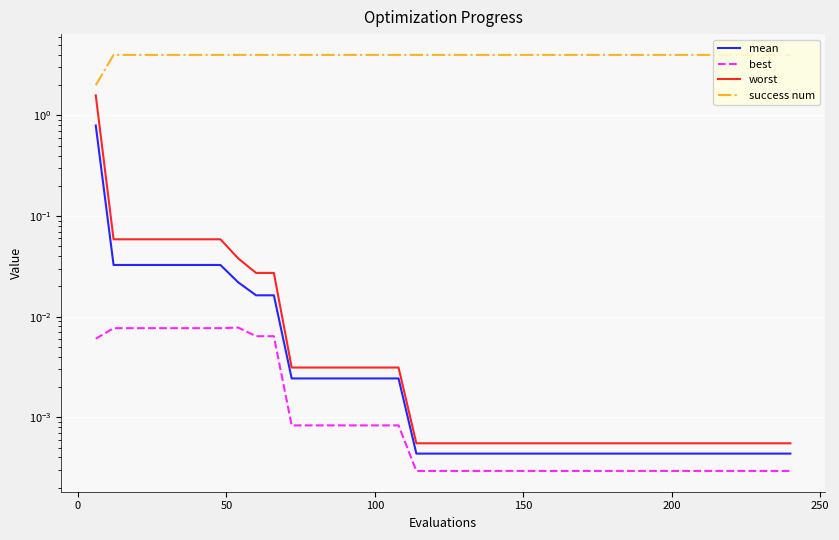

Rank the series at 200 from highest to lowest value.

success num, worst, mean, best